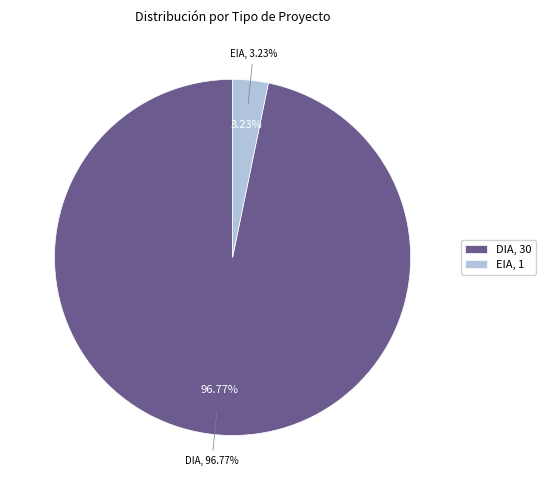

Does DIA account for over 50% of the chart?

Yes